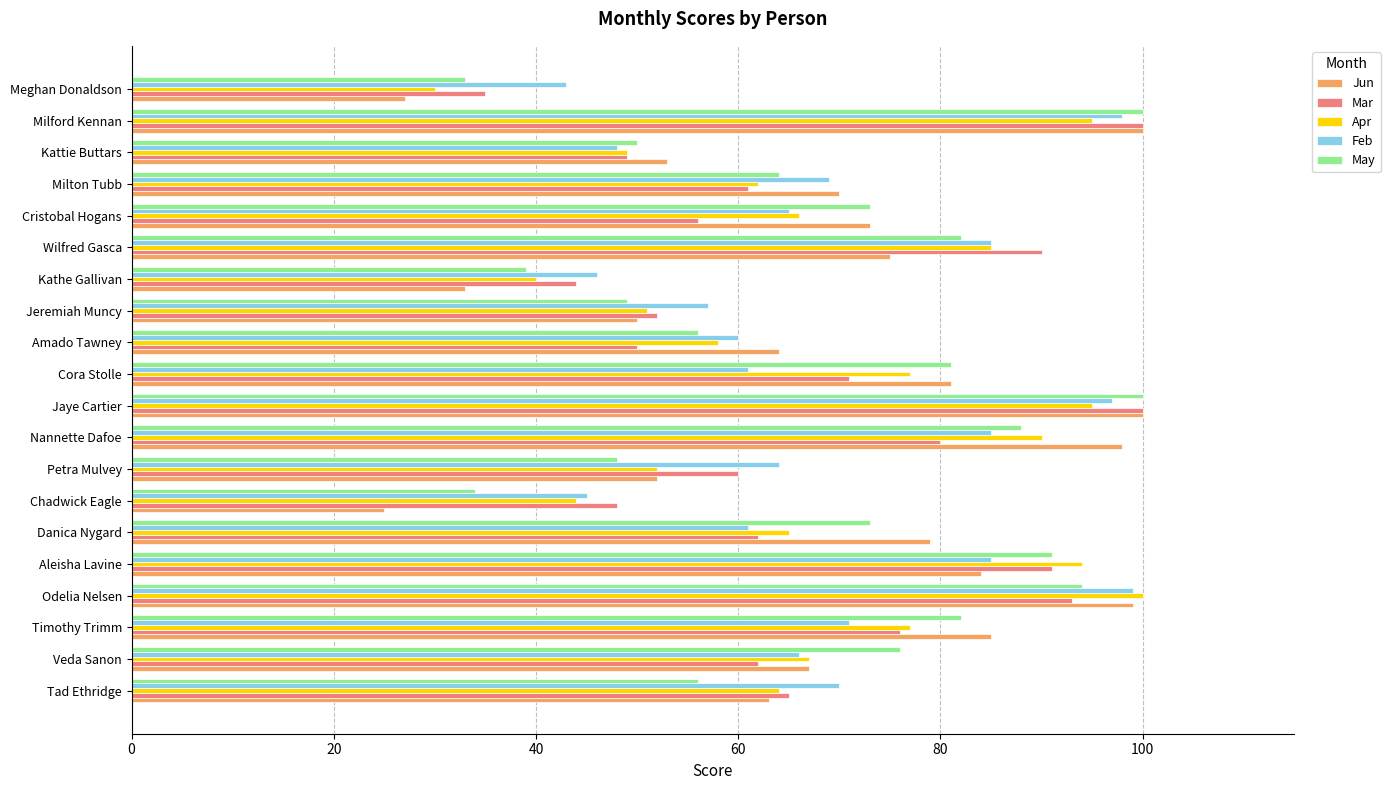

Is the value of Feb at Kattie Buttars greater than the value of Mar at Odelia Nelsen?

No